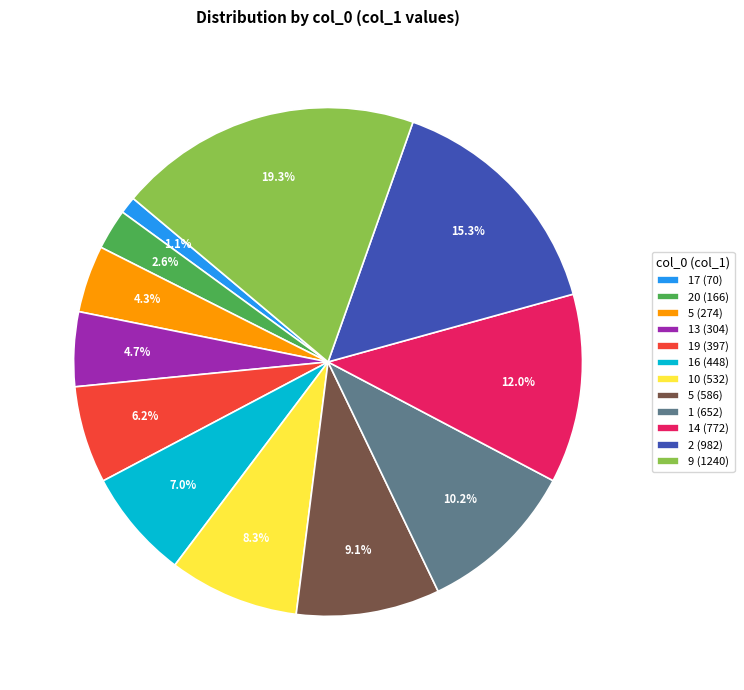

Does 5 (274) represent more than half of the total?

No